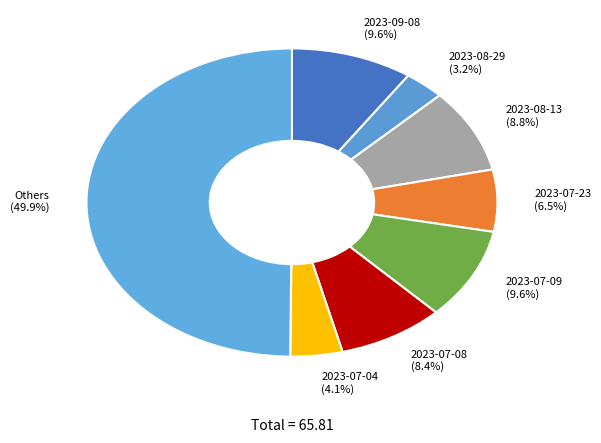

Which has a higher value, 2023-07-08 (8.4%) or 2023-07-04 (4.1%)?

2023-07-08 (8.4%)